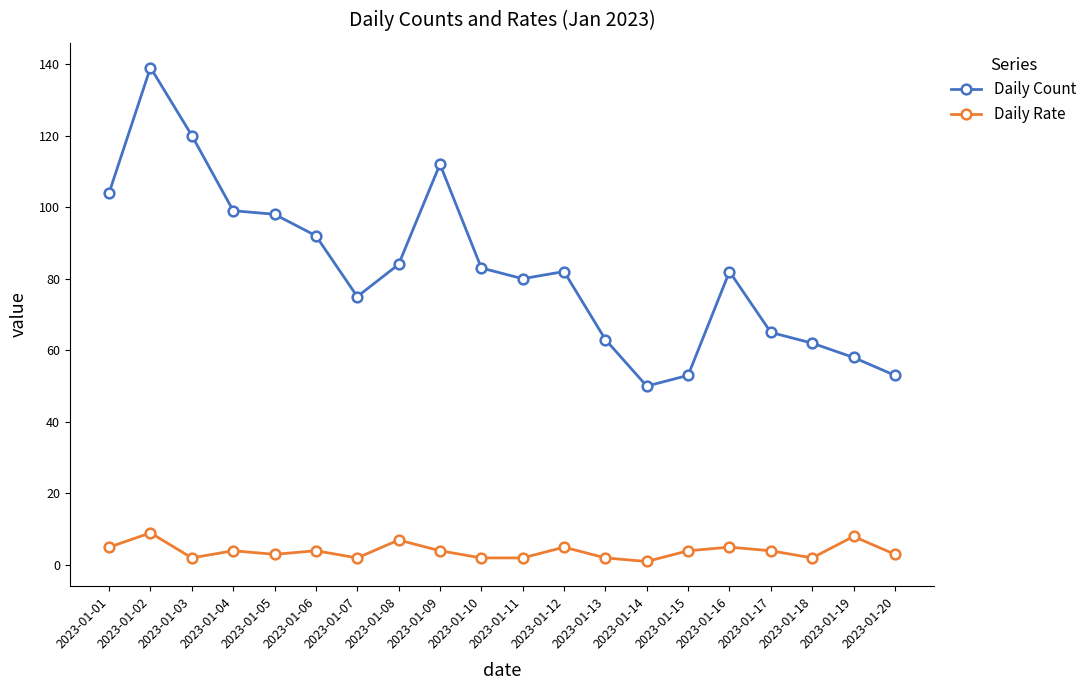

At how many categories does at least one series exceed 10?

20